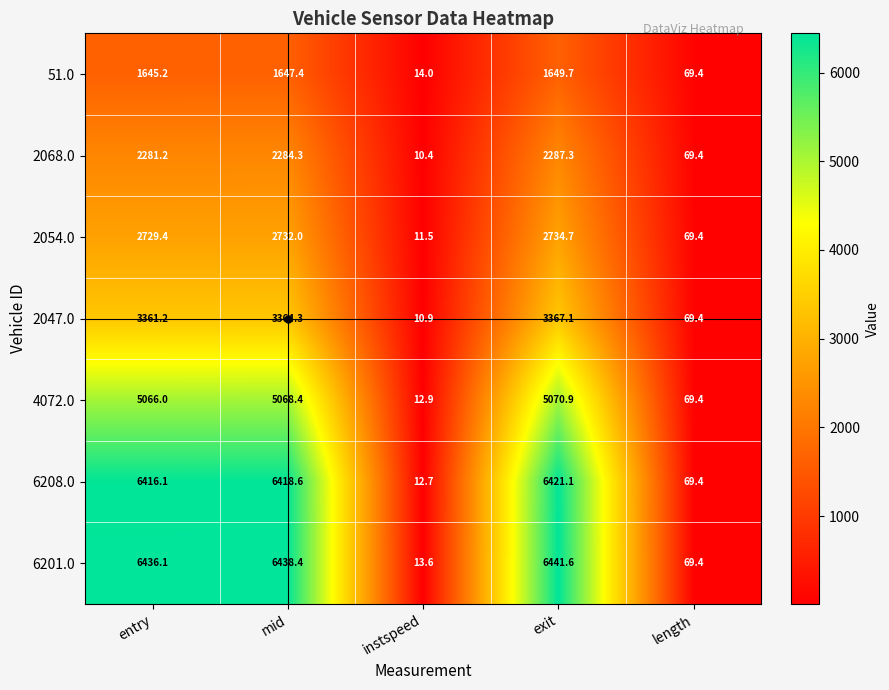

Which series has the largest range (max minus min)?

6201.0